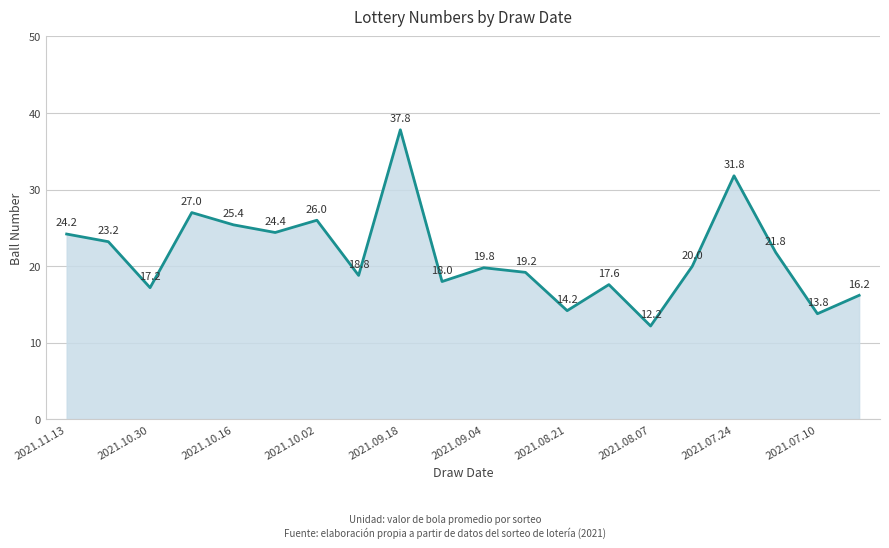

What is the difference between the maximum and minimum values?

25.6